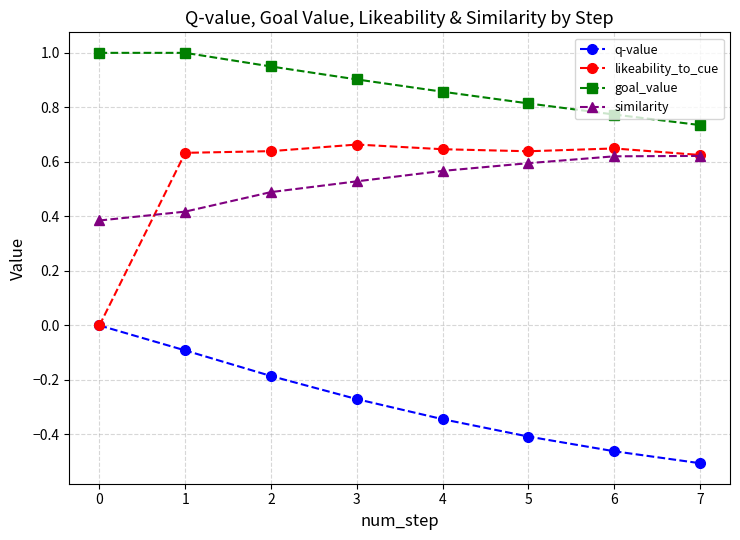

What is the maximum value shown in the chart?

1.0